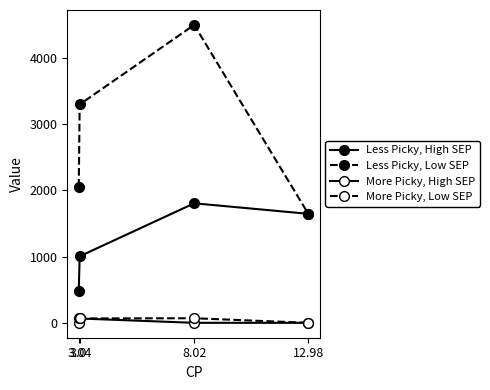

Is it true that More Picky, High SEP equals 40.9 at 3.04?

False